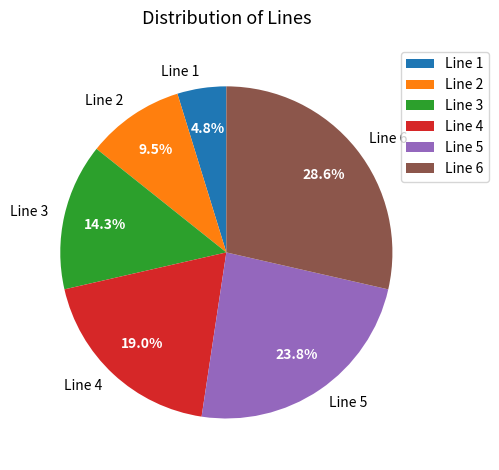

What is the ratio of the value at Line 6 to the value at Line 3?

2.0